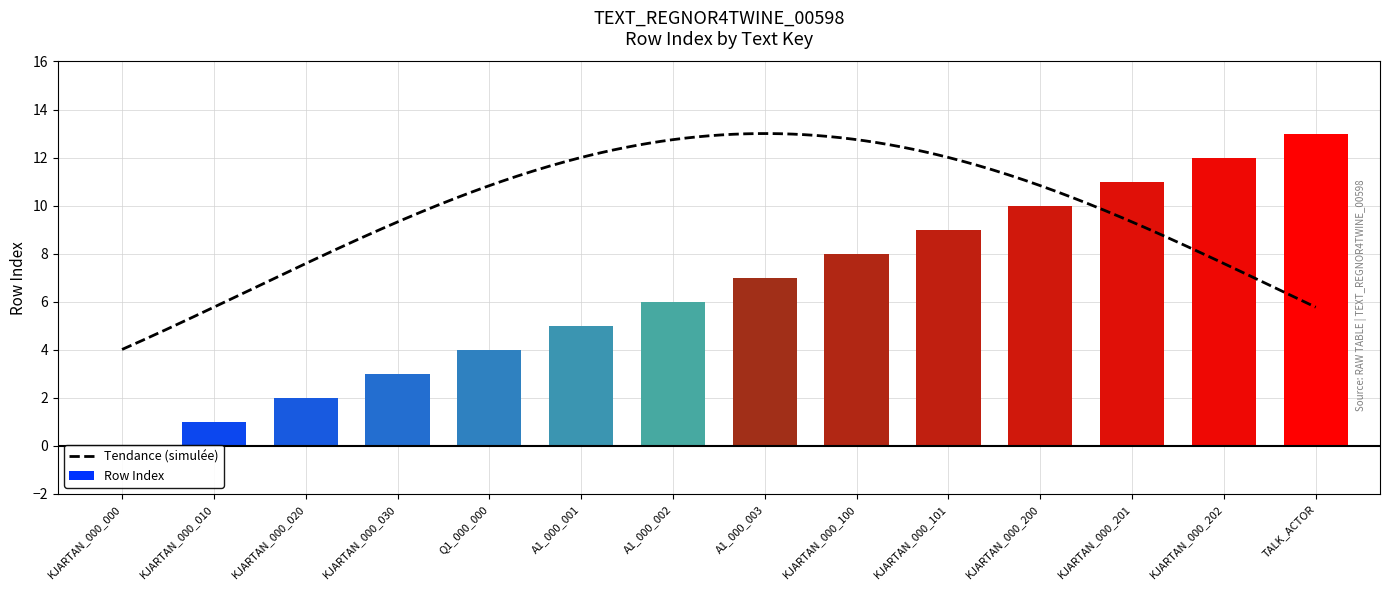

Rank the categories by value from lowest to highest.

KJARTAN_000_000, KJARTAN_000_010, KJARTAN_000_020, KJARTAN_000_030, Q1_000_000, A1_000_001, A1_000_002, A1_000_003, KJARTAN_000_100, KJARTAN_000_101, KJARTAN_000_200, KJARTAN_000_201, KJARTAN_000_202, TALK_ACTOR